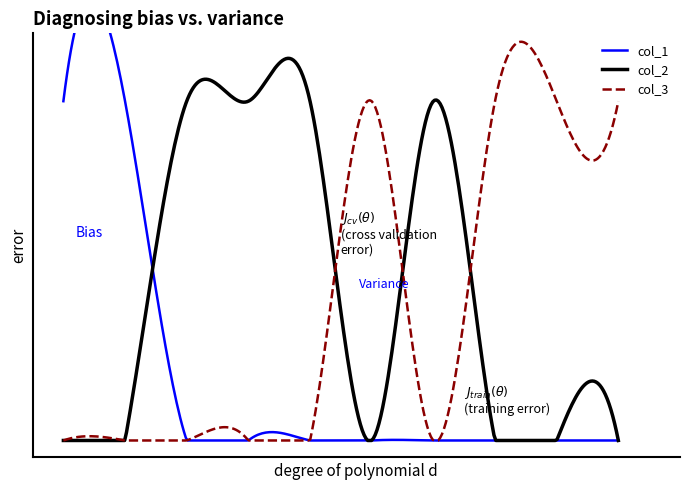

At which category does col_2 reach its first local peak?

7